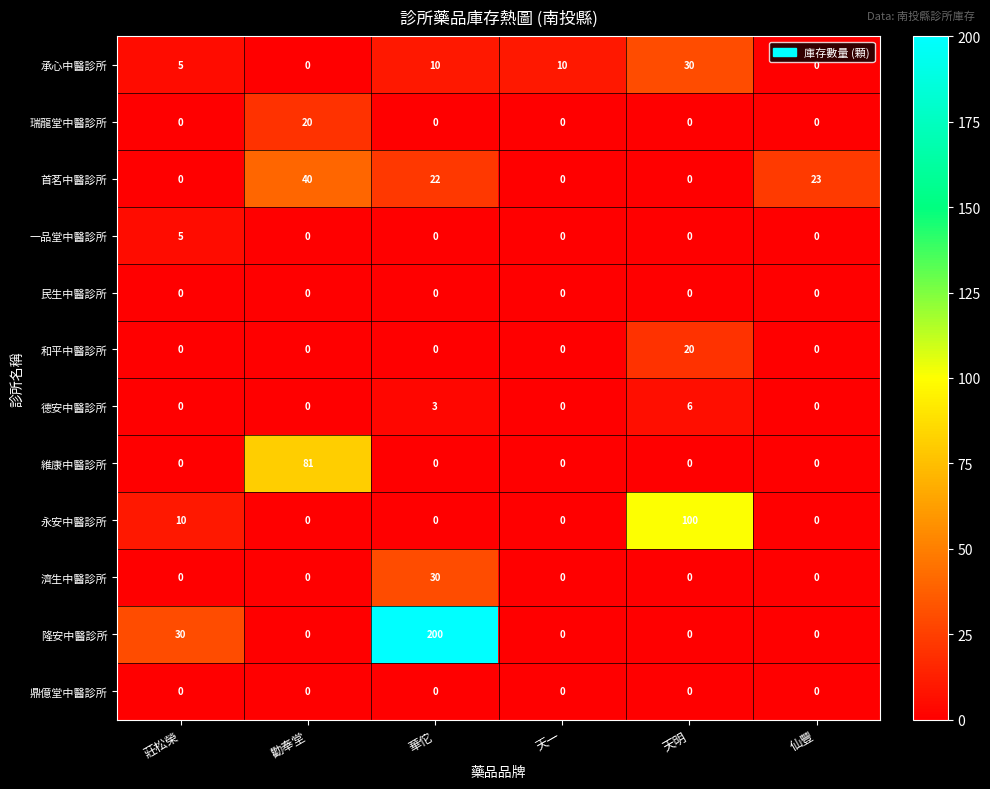

How many 德安中醫診所 values are between 0 and 3?

5